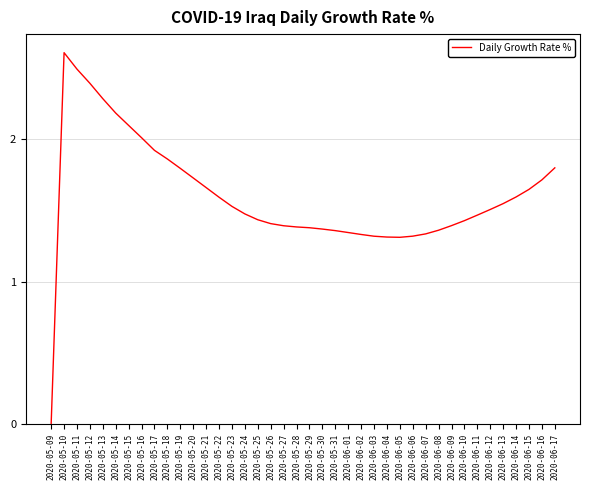

Where does the data first go above 1?

2020-05-10